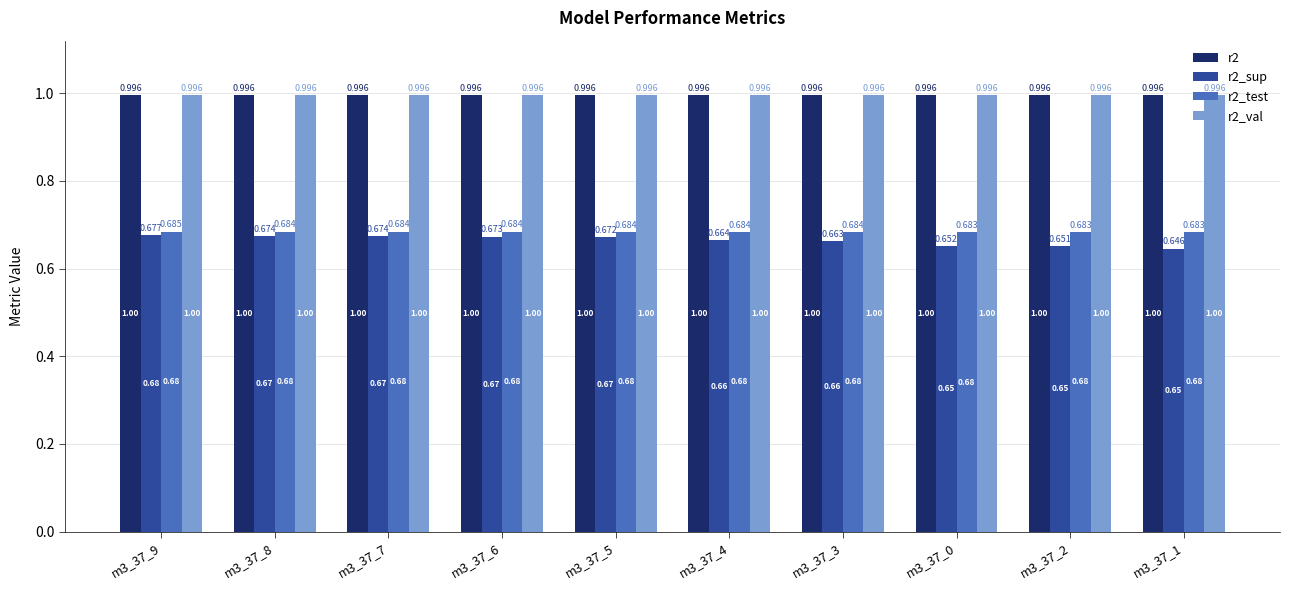

What position from the right is m3_37_5?

6